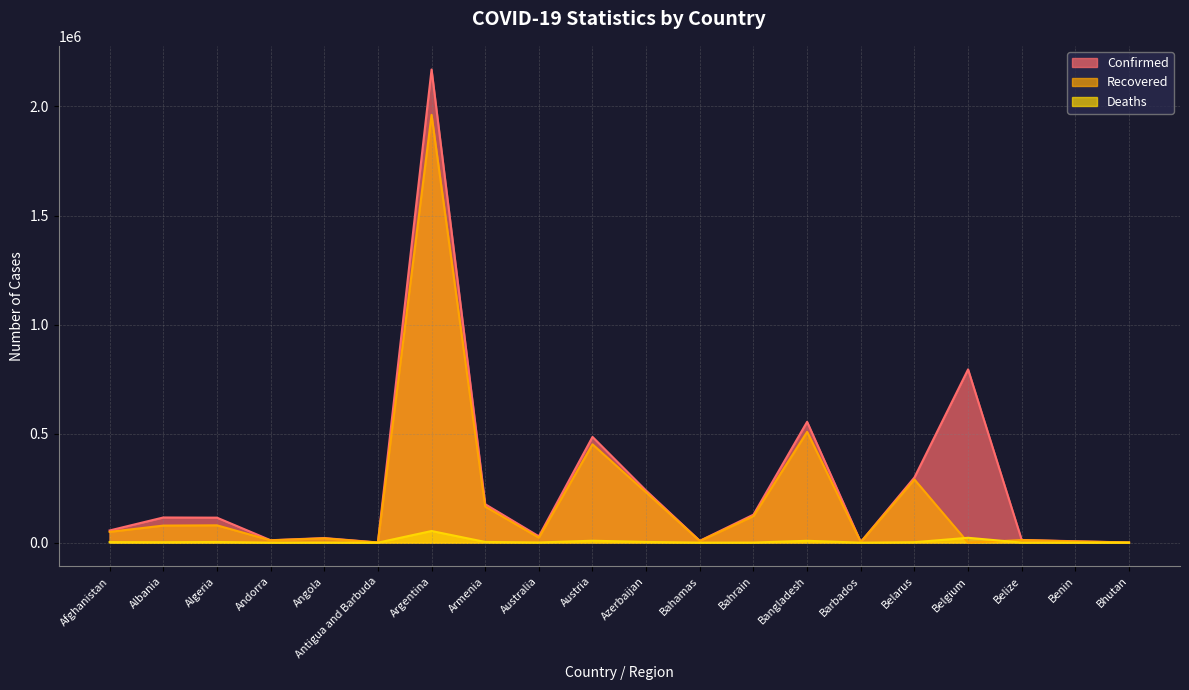

What is the sum of all Recovered values?

4017459